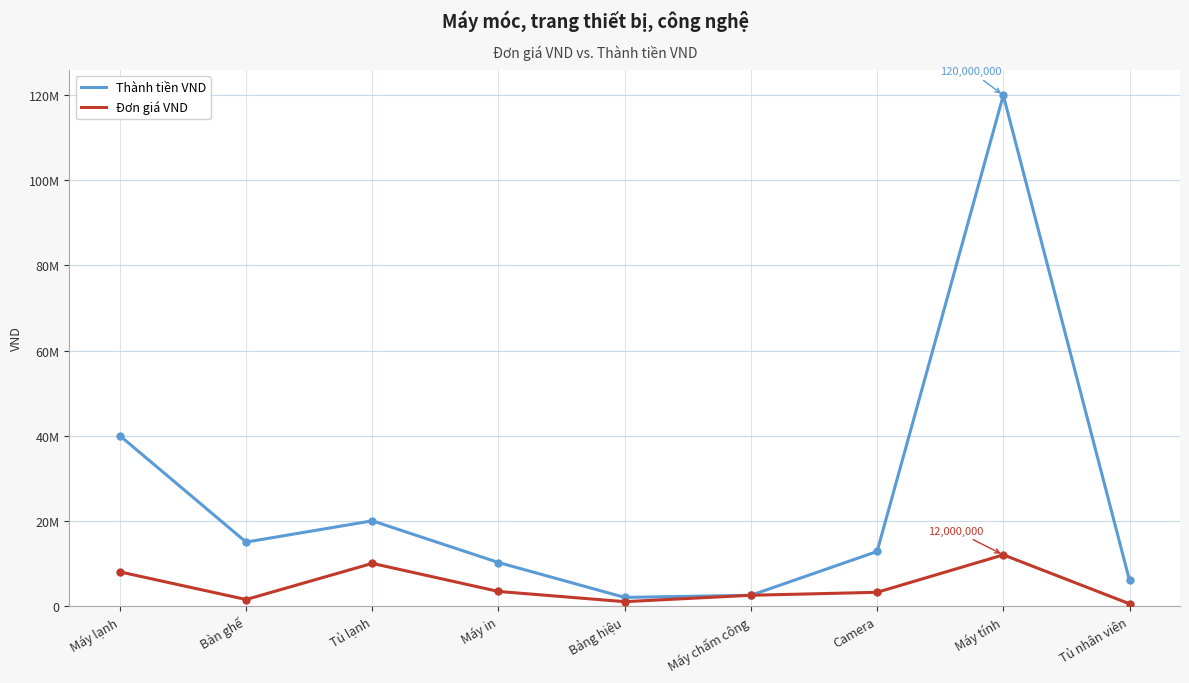

What are all the series names shown in the legend?

Thành tiền VND, Đơn giá VND